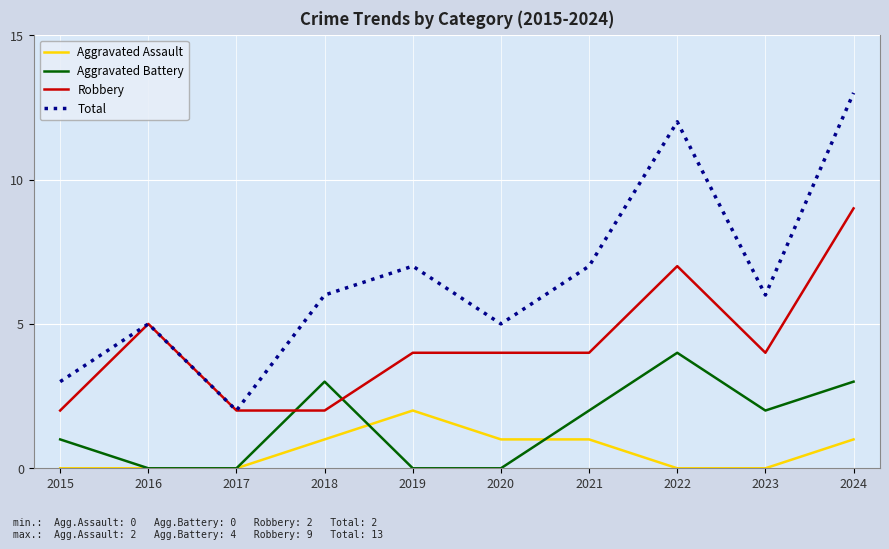

What is the total value across all series at 2022?

23